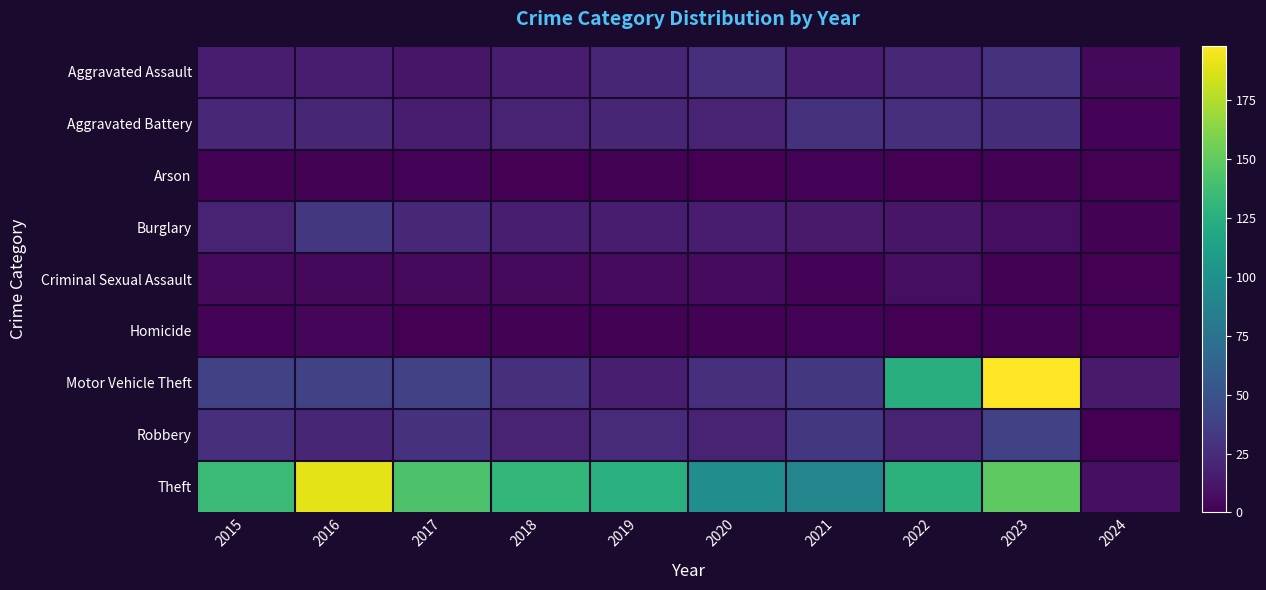

At how many categories does at least one series exceed 61?

9